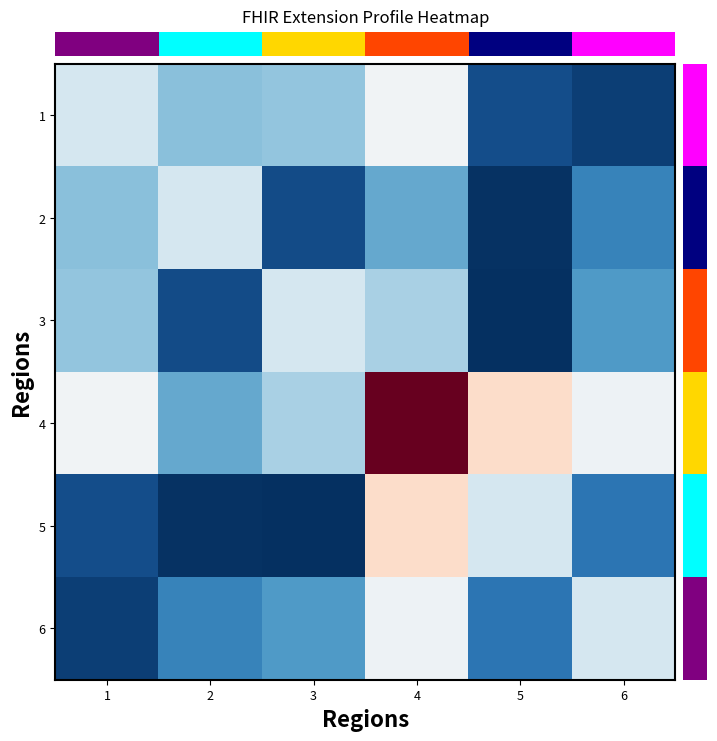

At which label is 5 closest to 0?

5